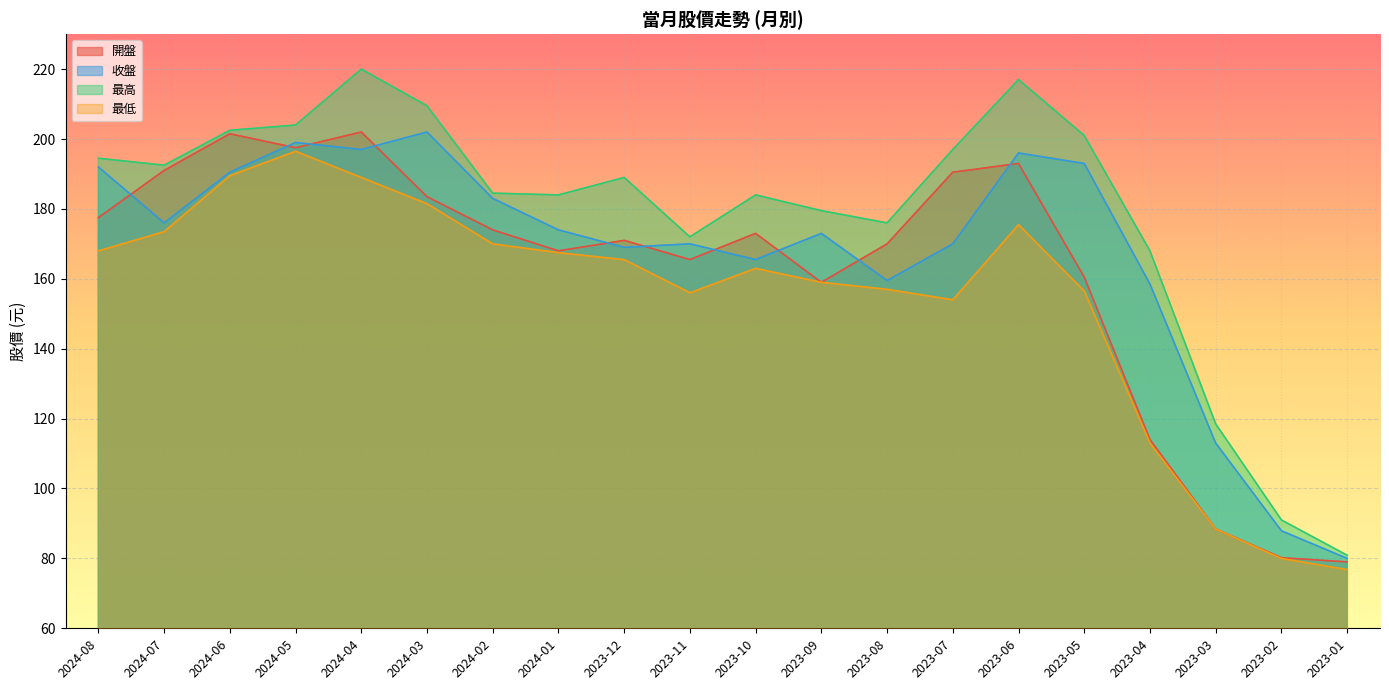

What are all the series names shown in the legend?

開盤, 收盤, 最高, 最低